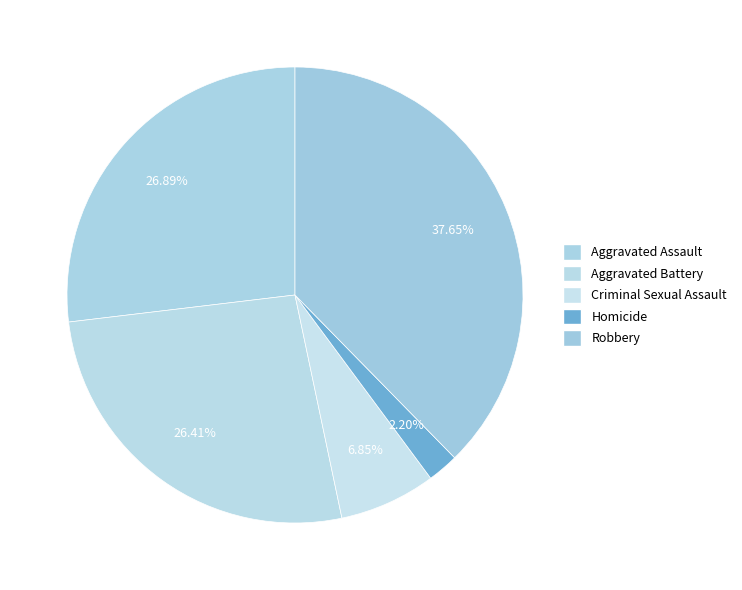

How many segments does this pie chart have?

5